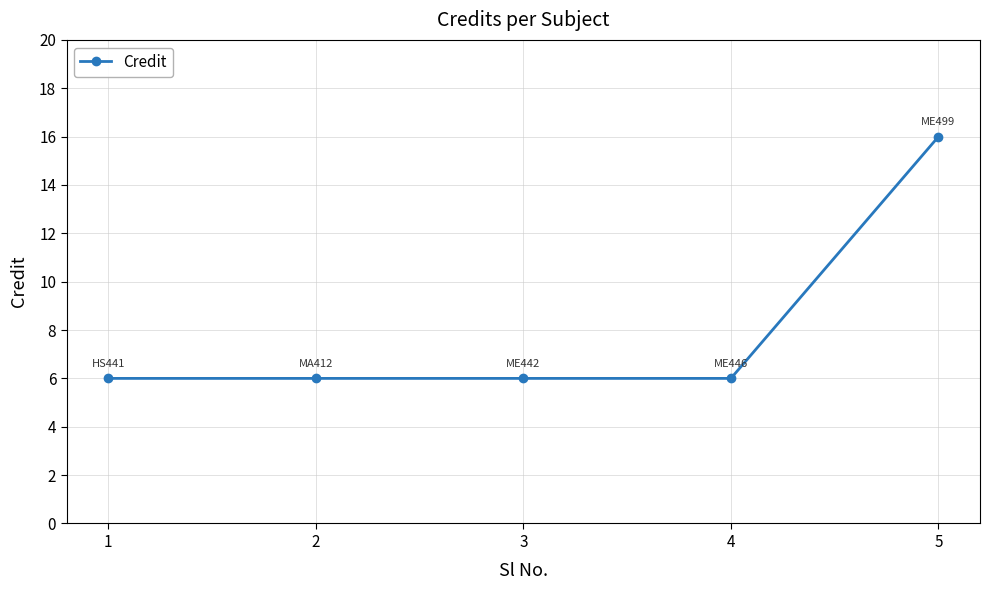

Does the chart have visible grid lines?

Yes